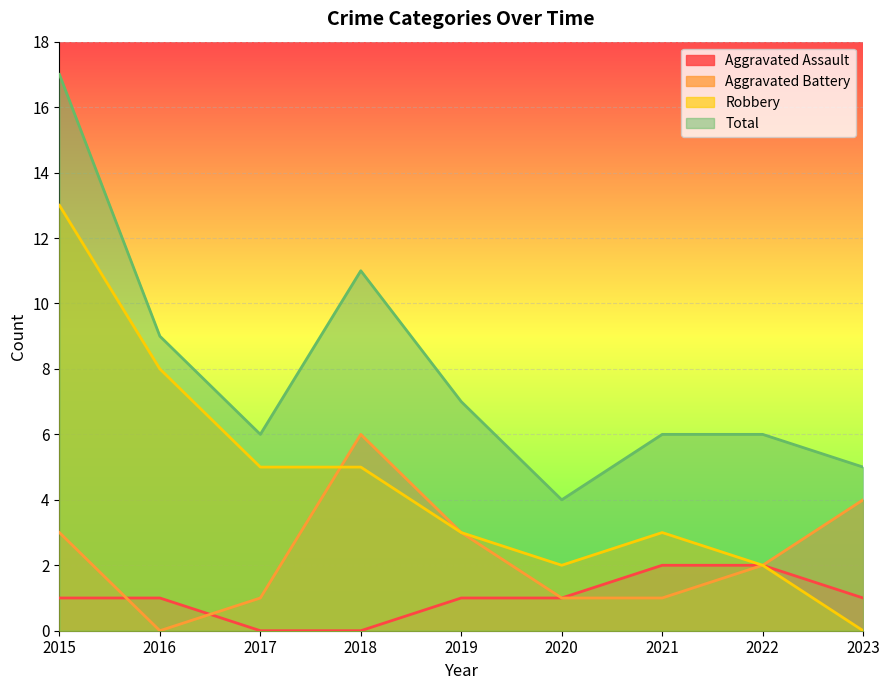

Reading left to right, what are all the values shown in this chart?

Aggravated Assault: 1	1	0	0	1	1	2	2	1
Aggravated Battery: 3	0	1	6	3	1	1	2	4
Robbery: 13	8	5	5	3	2	3	2	0
Total: 17	9	6	11	7	4	6	6	5